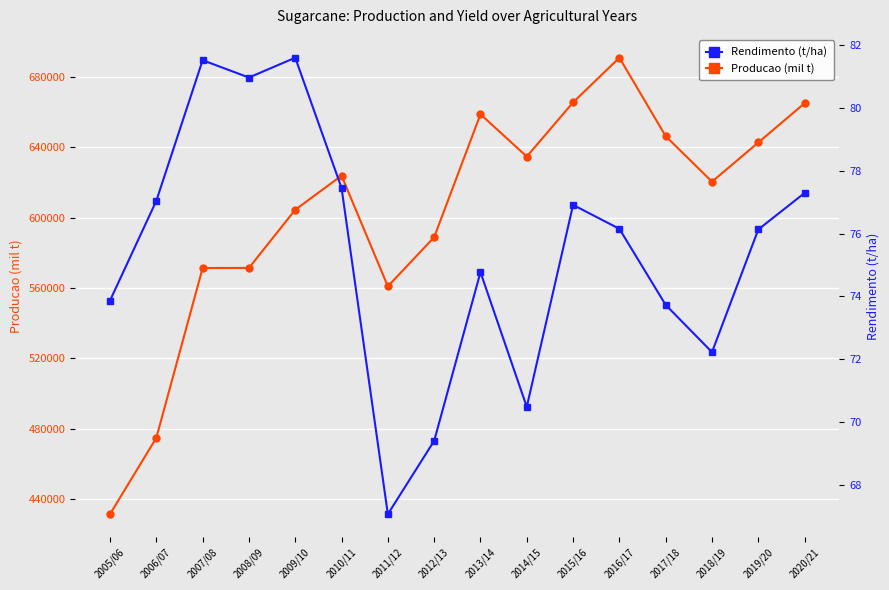

At which label is Rendimento (t/ha) closest to 74?

2005/06